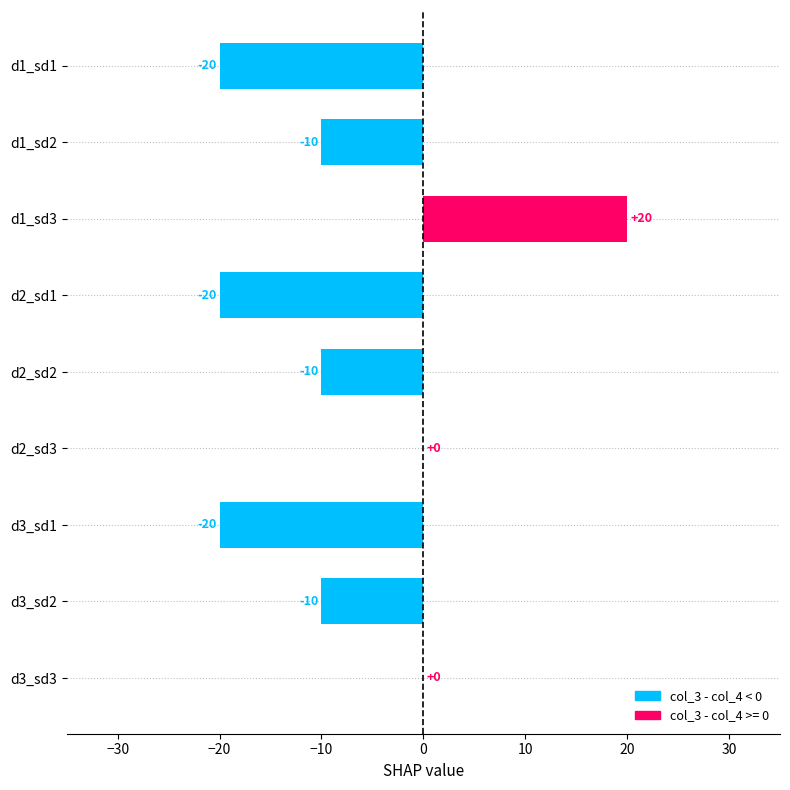

What is the greatest value displayed?

20